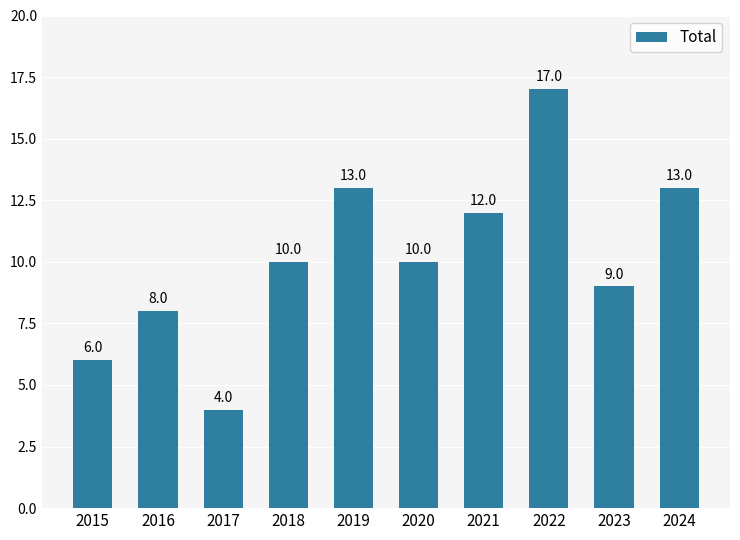

Reading left to right, list all the values displayed in this chart.

2015=6	2016=8	2017=4	2018=10	2019=13	2020=10	2021=12	2022=17	2023=9	2024=13